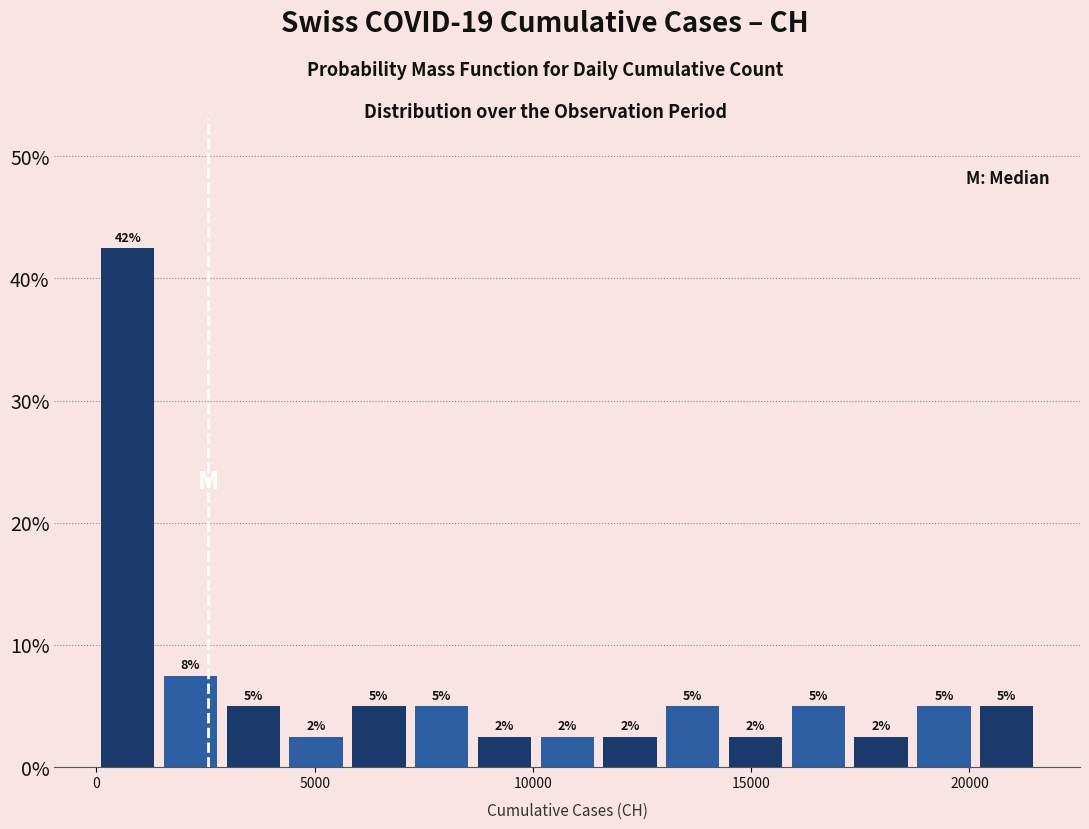

Read against the x-axis, roughly where is the centre of the tallest bar?

500